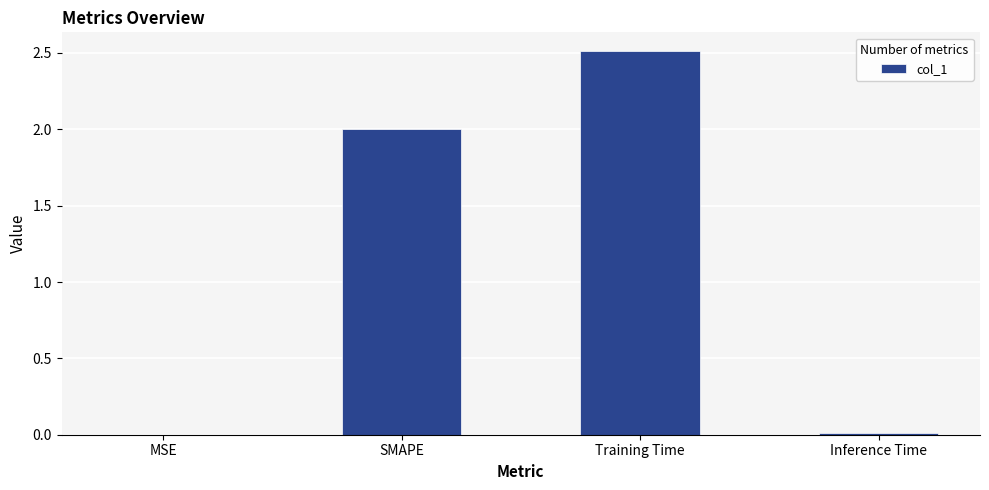

Is it true that the value at SMAPE is 2.0?

True